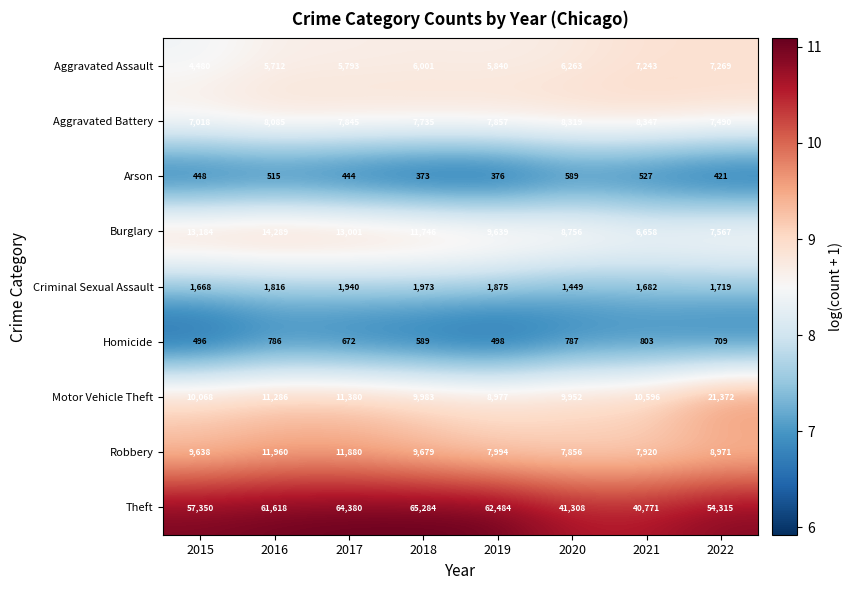

How many data points does each series have?

8